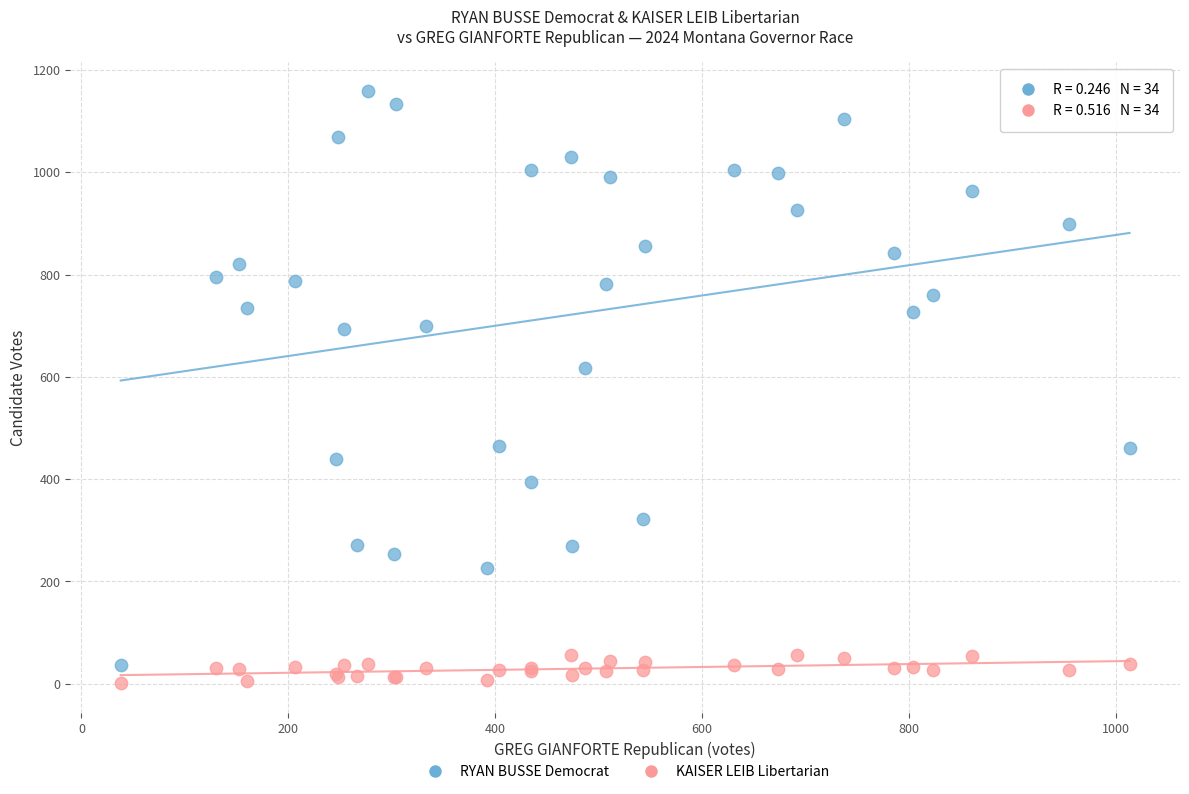

What is the X range (max minus min) for the scatter plot?

975